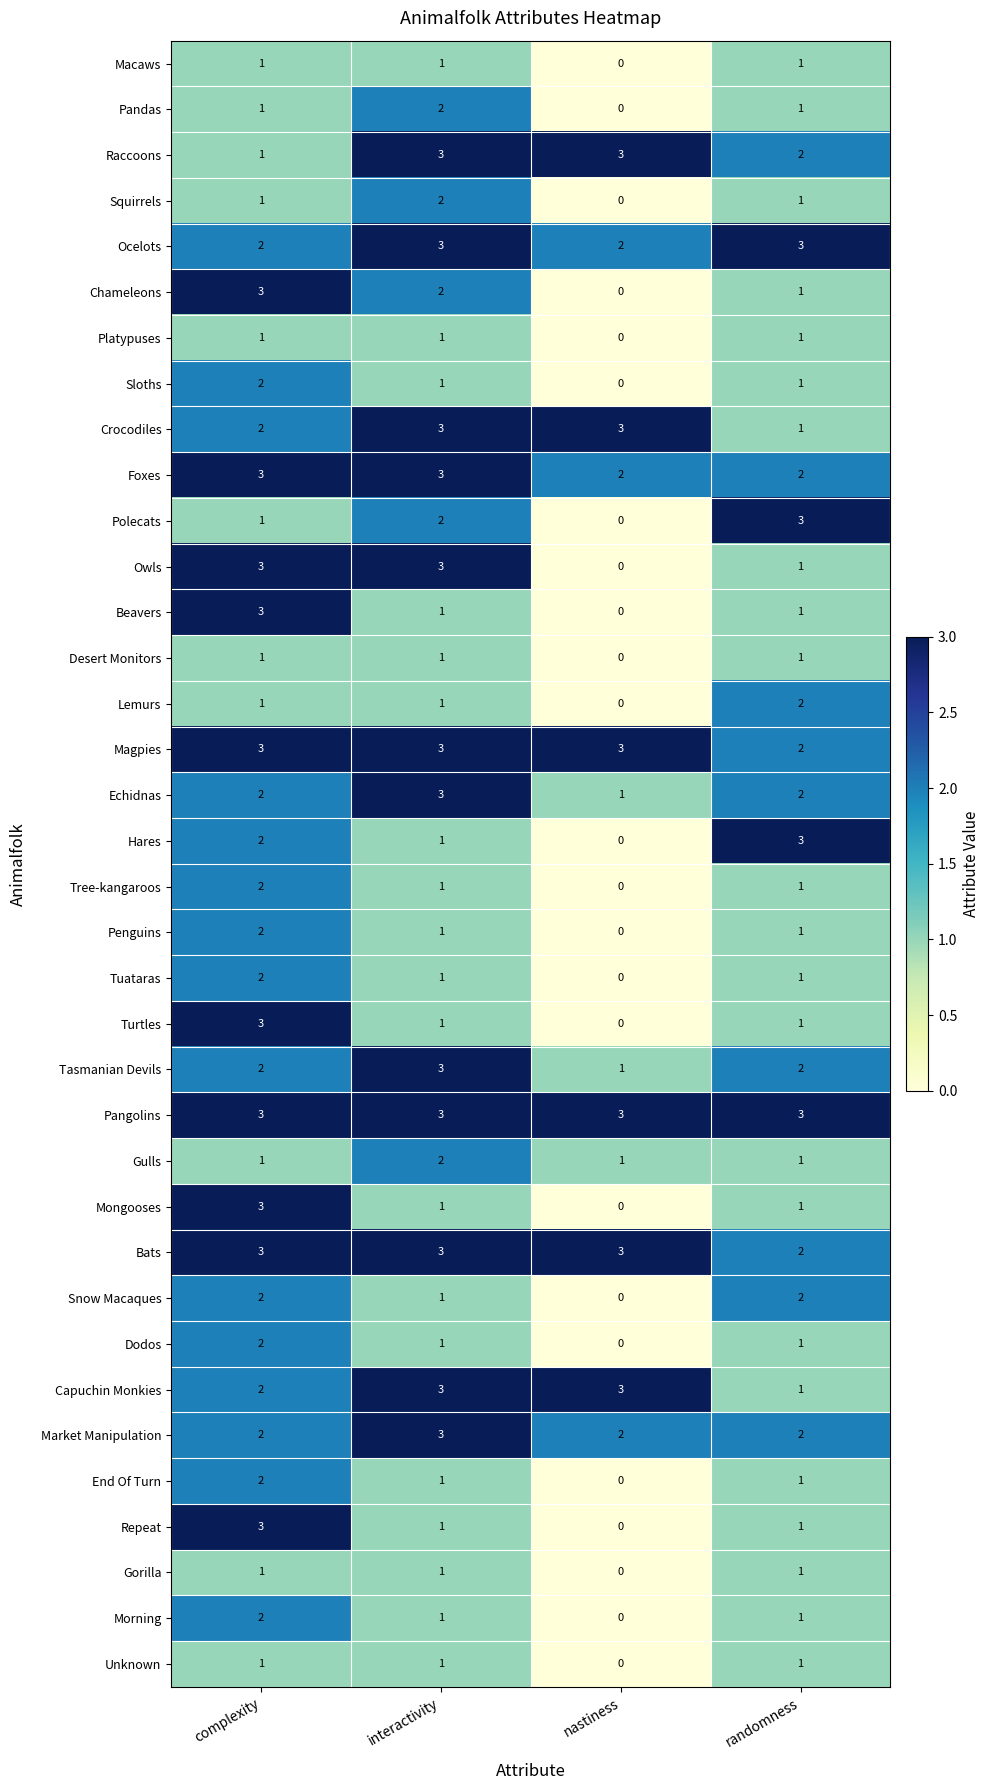

What is the total value across all series at randomness?

53